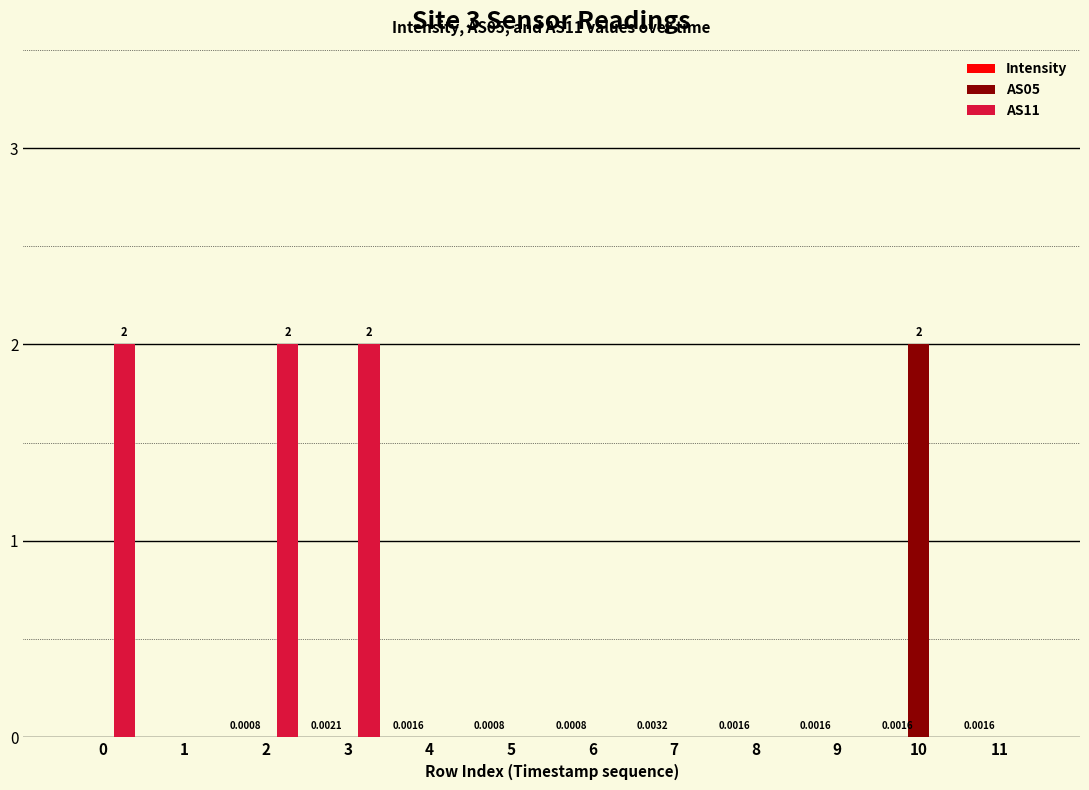

What is the maximum value for AS11?

2.0